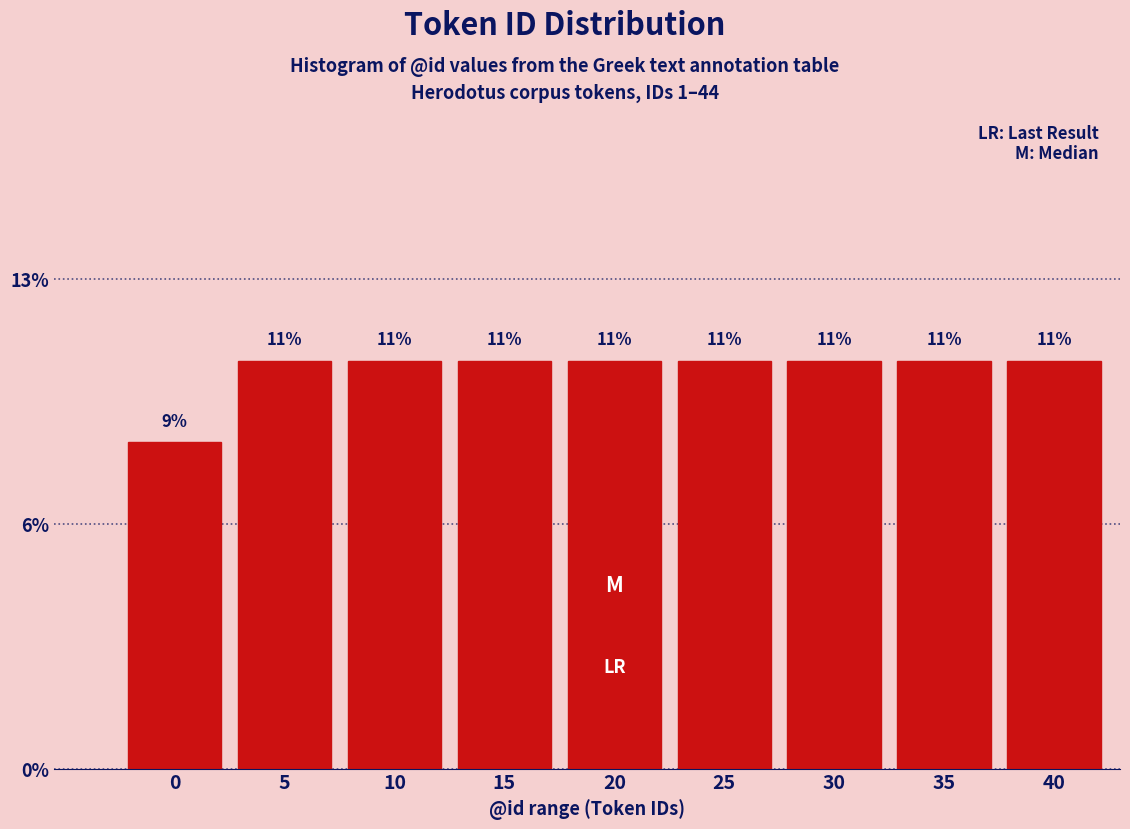

Does the chart contain any negative values?

No